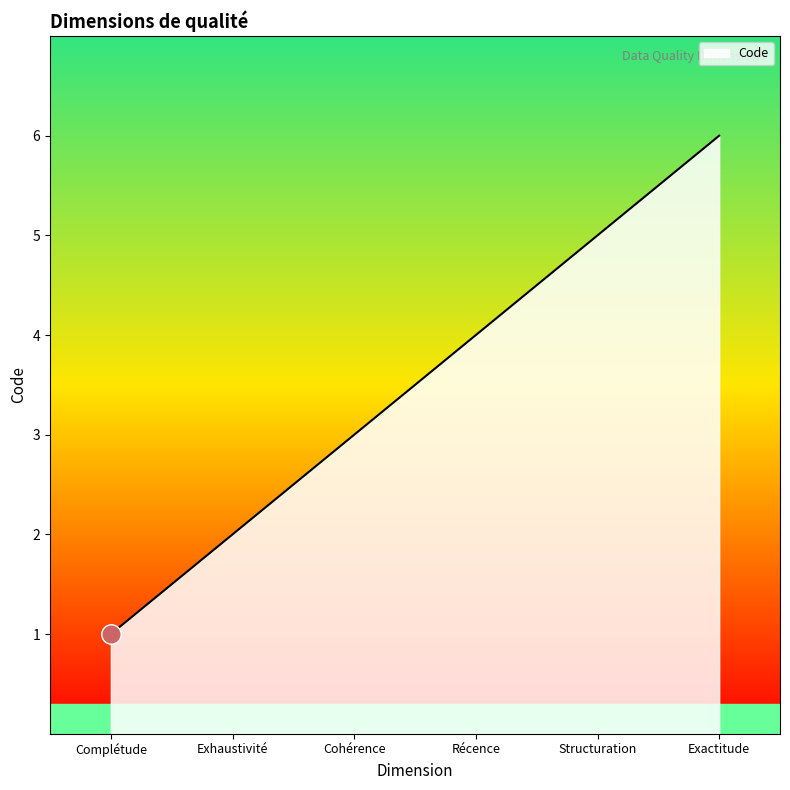

Is it true that the value at Complétude is 0?

False